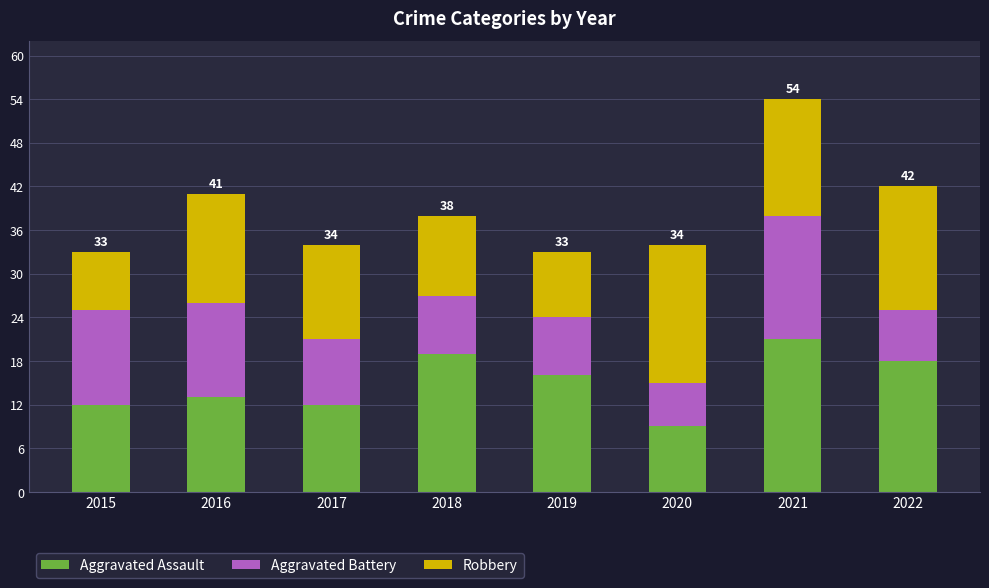

Count the number of data series in this chart.

3